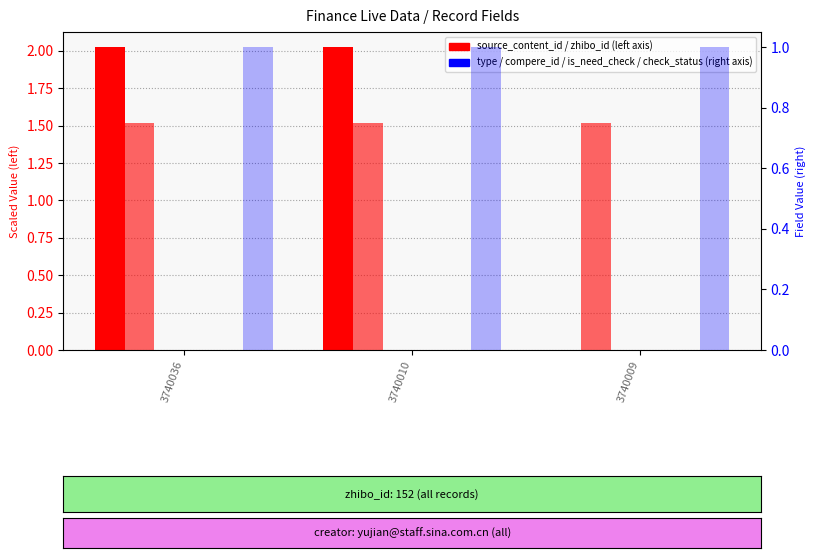

The value of compere_id at 3740009 is 0.0. True or false?

True